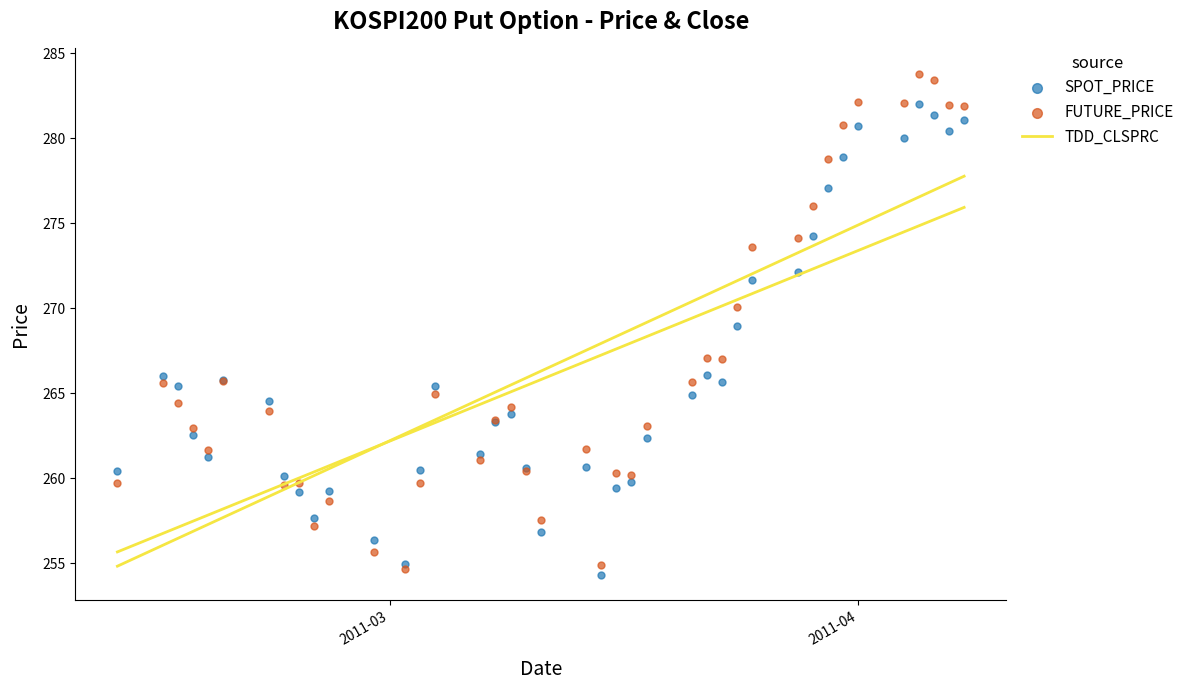

Which series has the largest total across all categories?

FUTURE_PRICE